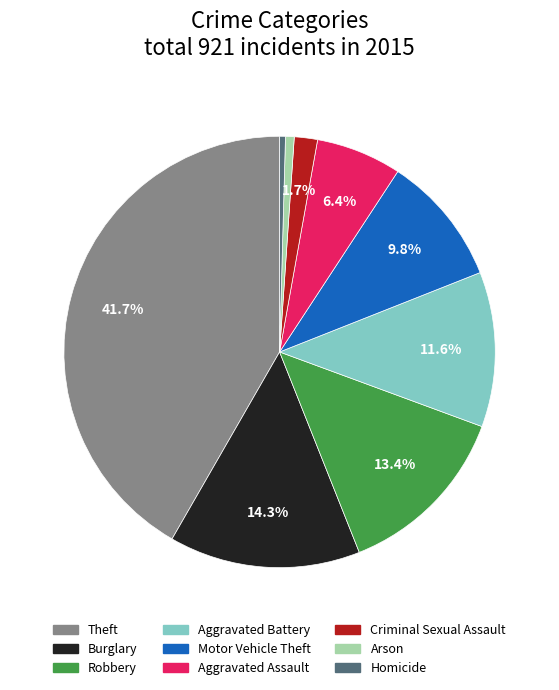

What is the total percentage of Burglary and Theft?

56.0%